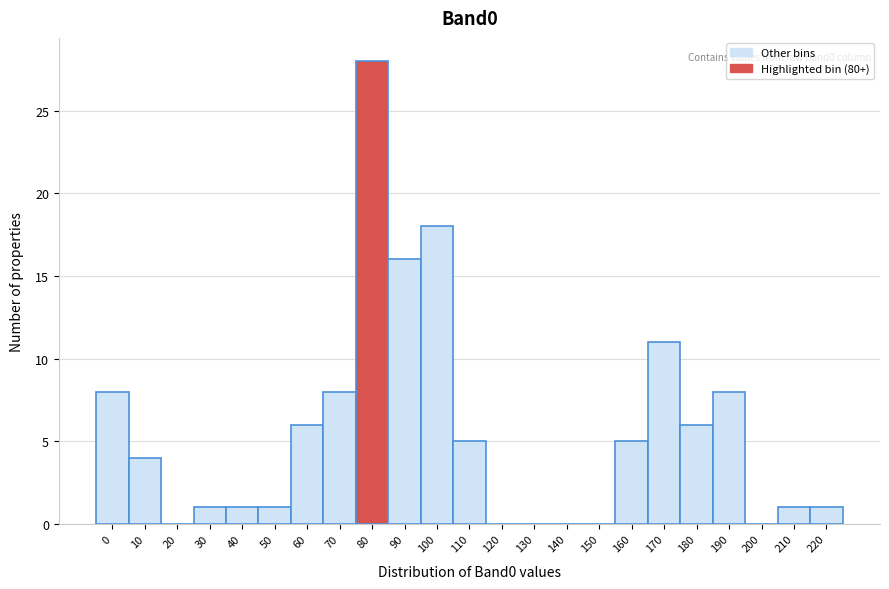

Reading left to right, list all the values displayed in this chart.

0=8	10=4	20=0	30=1	40=1	50=1	60=6	70=8	80=28	90=16	100=18	110=5	120=0	130=0	140=0	150=0	160=5	170=11	180=6	190=8	200=0	210=1	220=1